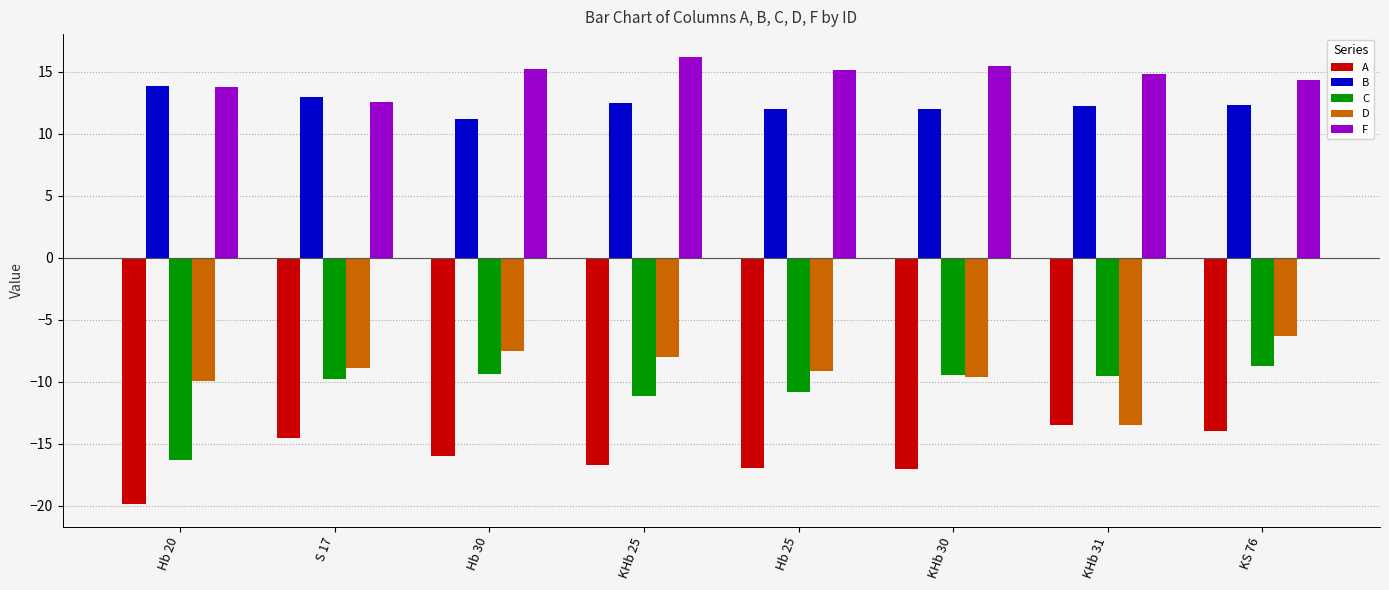

What is the value of the F bar at the 8th from the left?

14.4